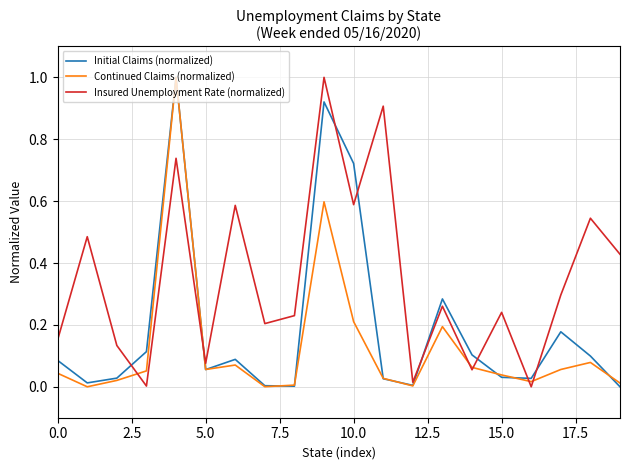

Rank the series by their average value, from highest to lowest.

Insured Unemployment Rate (normalized), Initial Claims (normalized), Continued Claims (normalized)